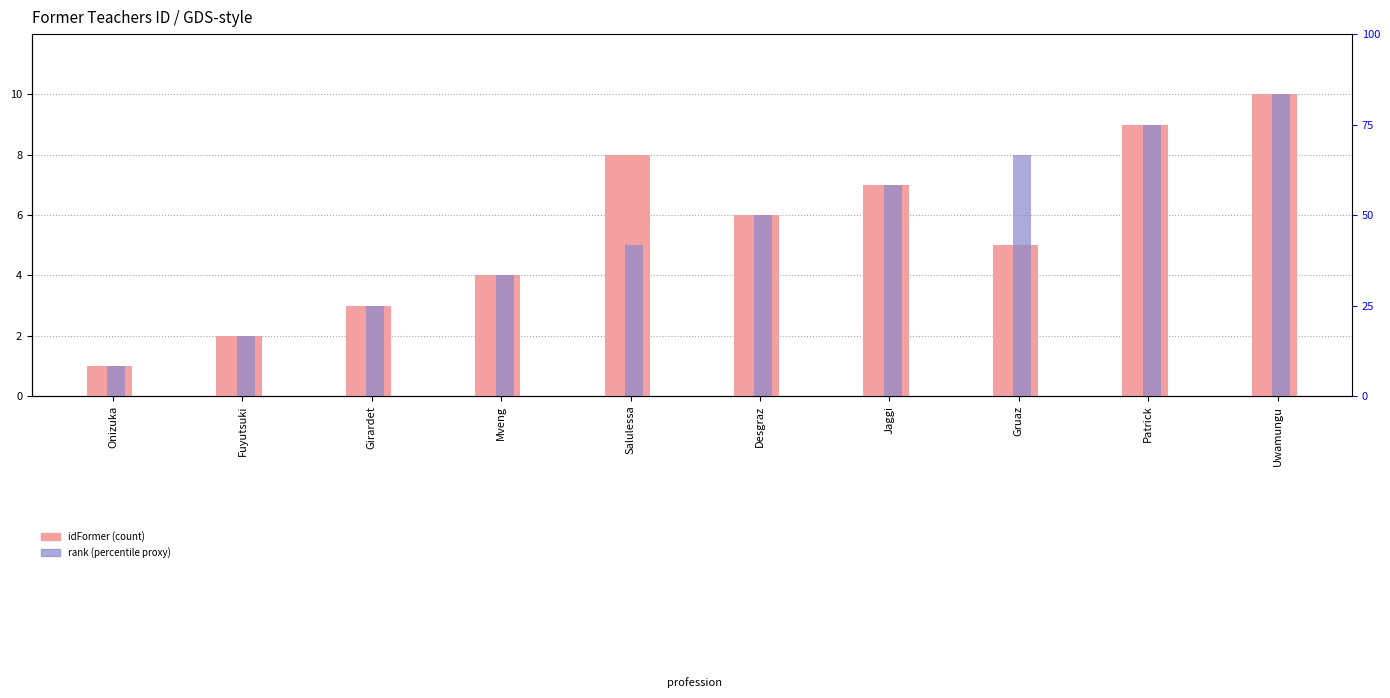

What is the average value of the idFormer (count) series?

6